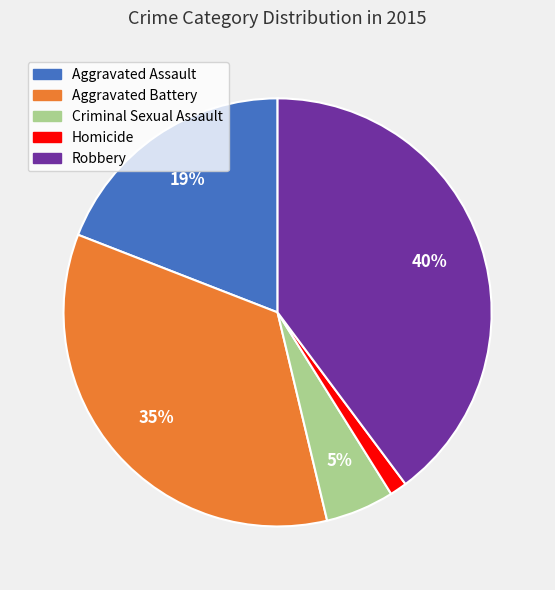

To the nearest percent, what is the average slice percentage?

20%